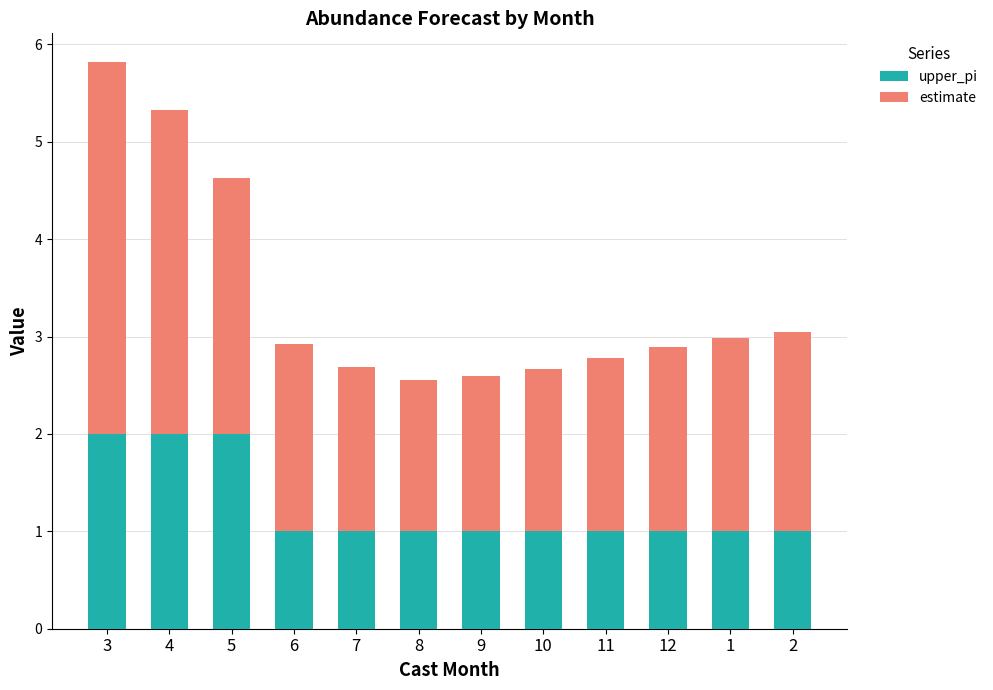

What is the difference between the maximum and minimum values in the upper_pi series?

1.0